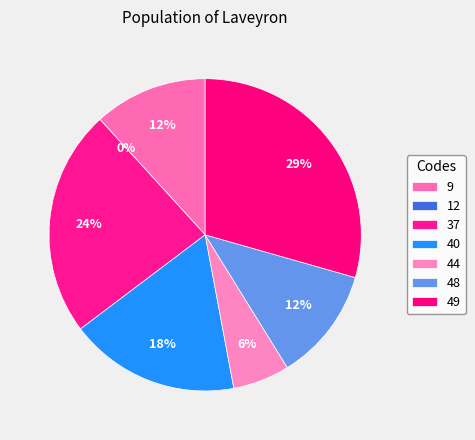

Does any single category account for the majority?

No